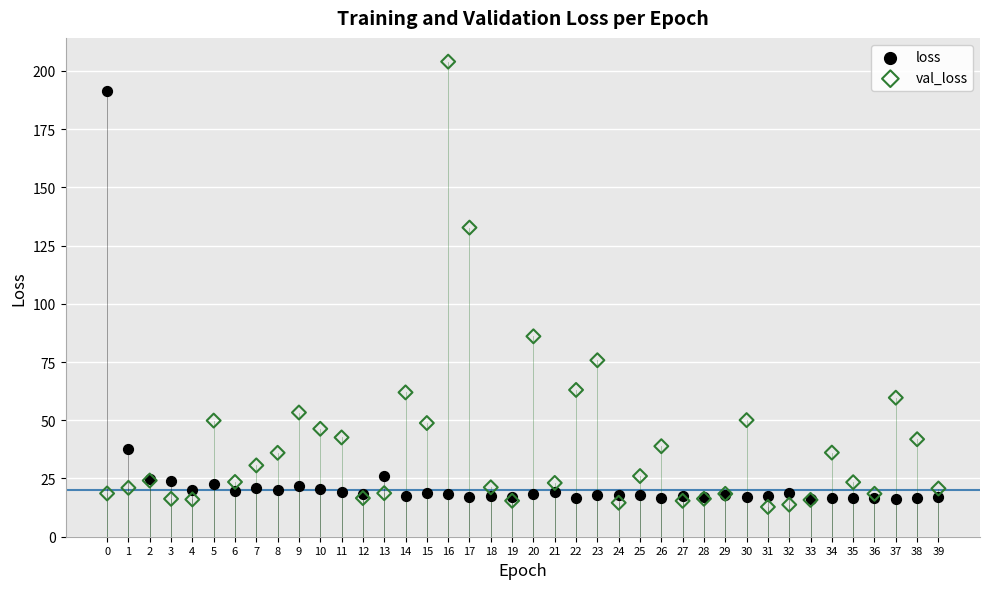

In the val_loss series, what Y value is closest to 108?

86.1